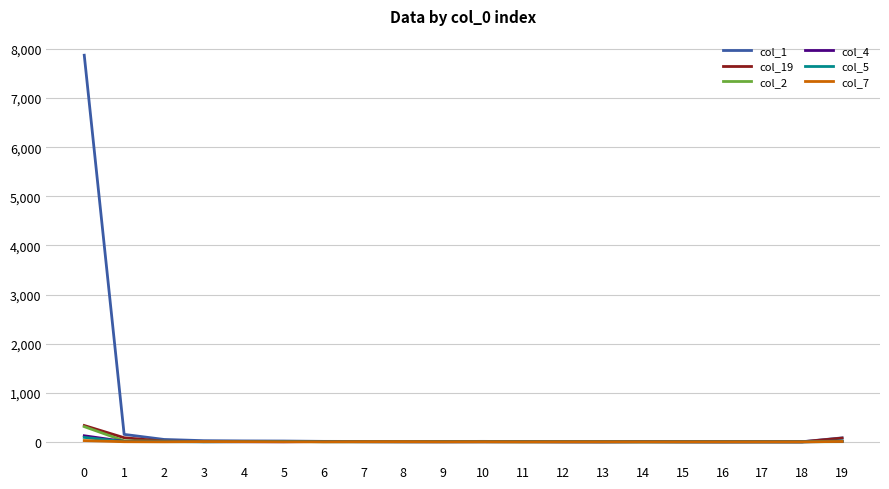

Which series has the widest spread of values?

col_1